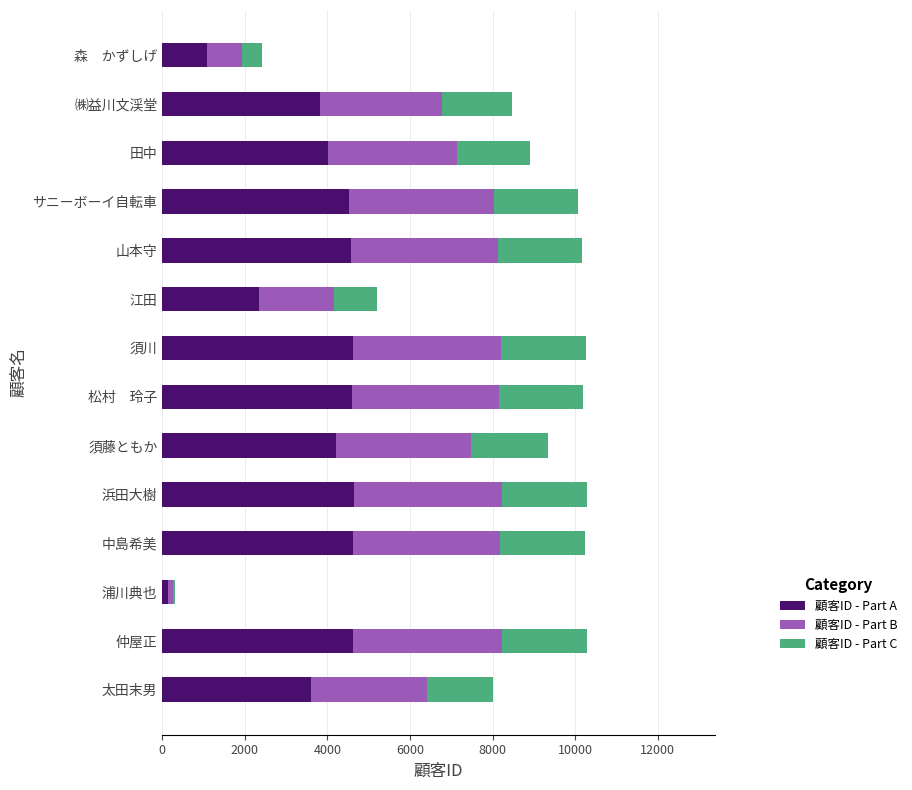

The 顧客ID - Part A series shows 4010.0 at 田中. True or false?

True